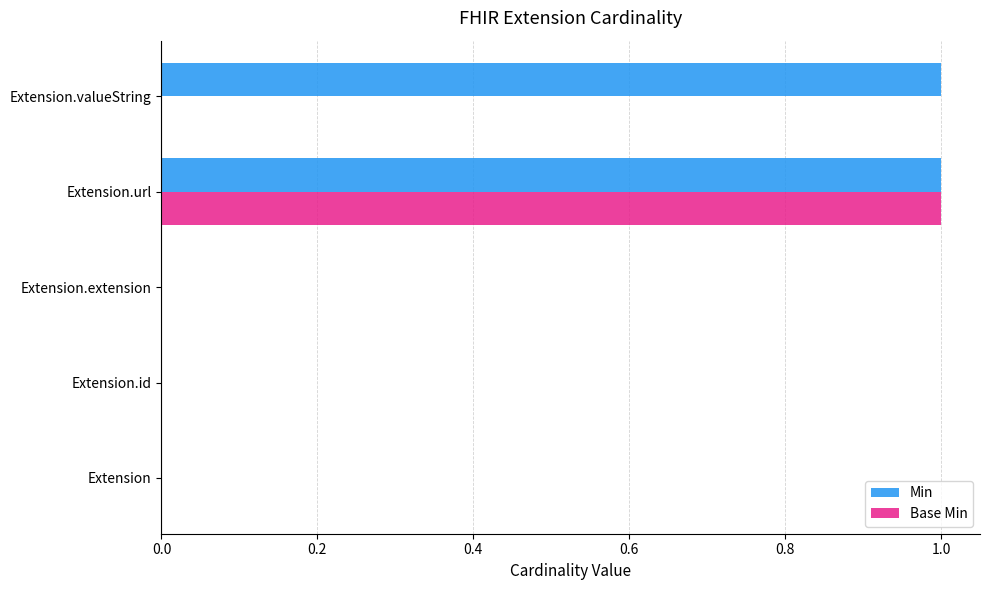

True or false: Base Min has a value of 0 at Extension.id.

True